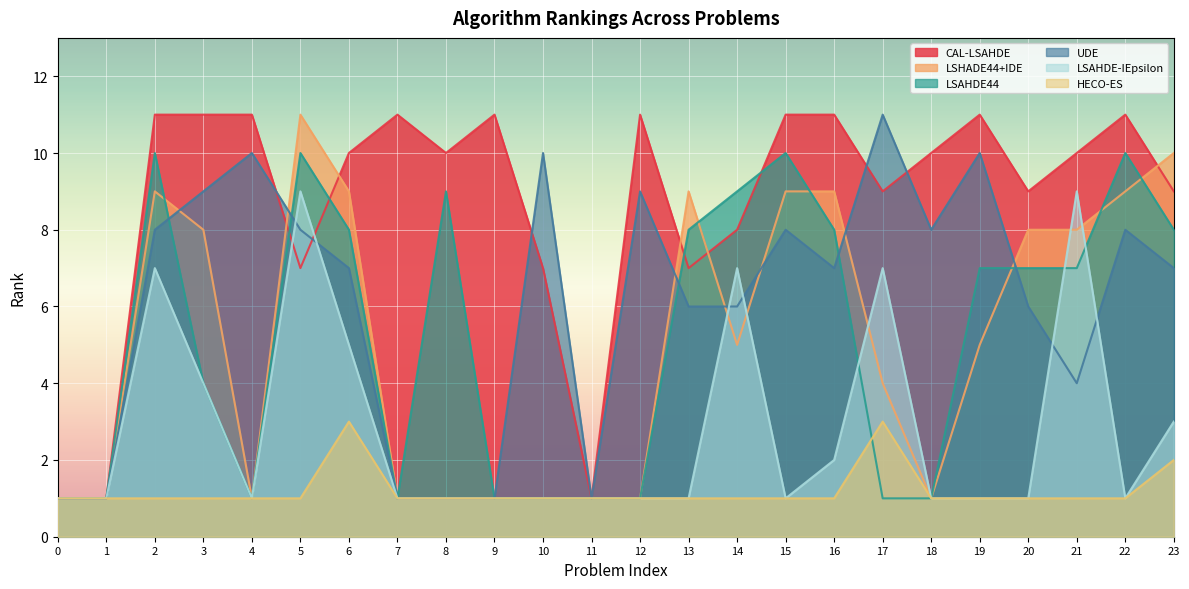

The CAL-LSAHDE series shows 11 at 3. True or false?

True